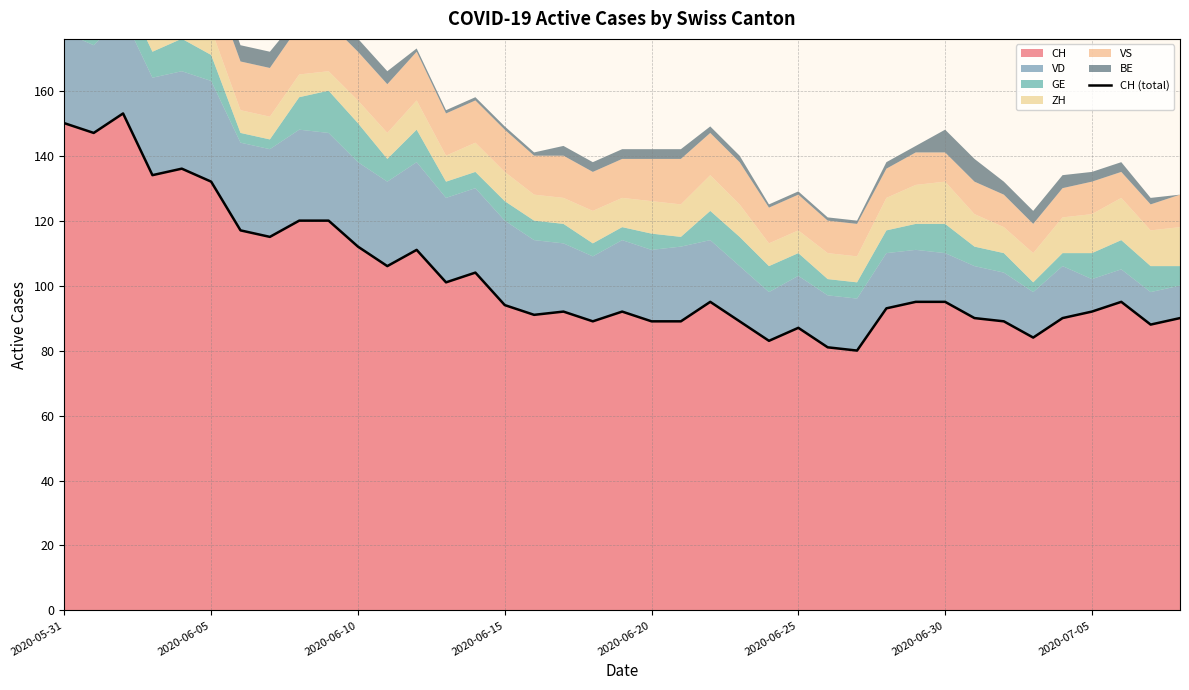

What is the highest value of the CH series?

153